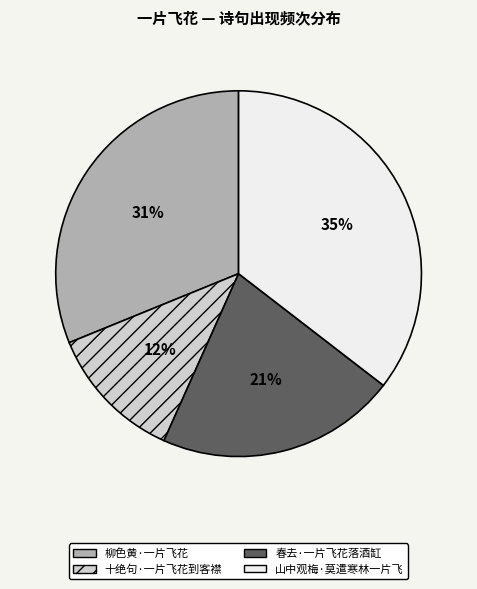

To the nearest percent, what is the combined percentage of 十绝句·一片飞花到客襟 and 春去·一片飞花落酒缸?

33%